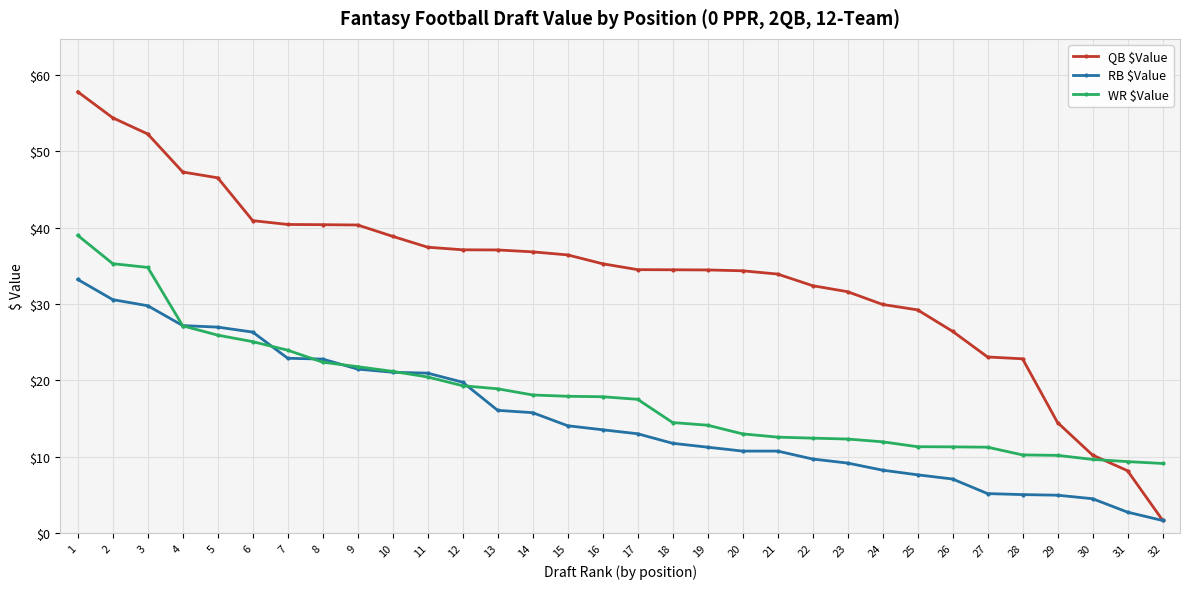

What is the value of the QB $Value point at the 6th from the left?

40.9